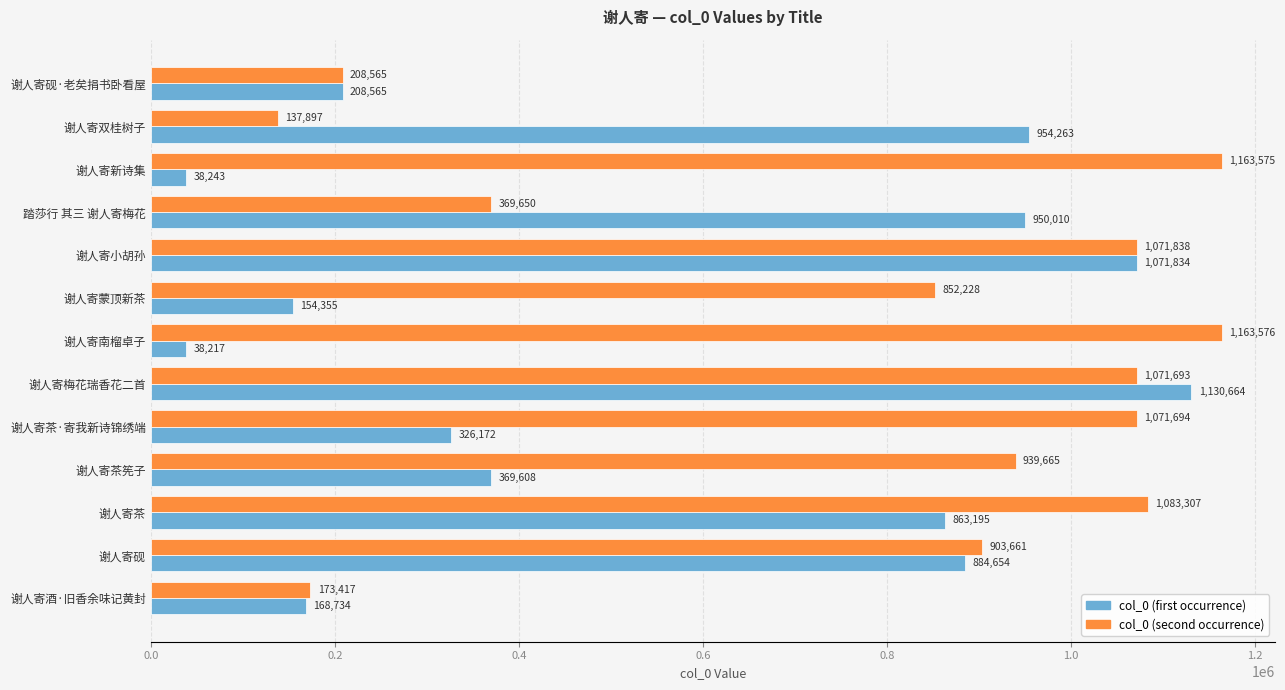

List the labels in order of col_0 (first occurrence) value, smallest first.

谢人寄南榴卓子, 谢人寄新诗集, 谢人寄蒙顶新茶, 谢人寄酒·旧香余味记黄封, 谢人寄砚·老矣捐书卧看屋, 谢人寄茶·寄我新诗锦绣端, 谢人寄茶筅子, 谢人寄茶, 谢人寄砚, 踏莎行 其三 谢人寄梅花, 谢人寄双桂树子, 谢人寄小胡孙, 谢人寄梅花瑞香花二首